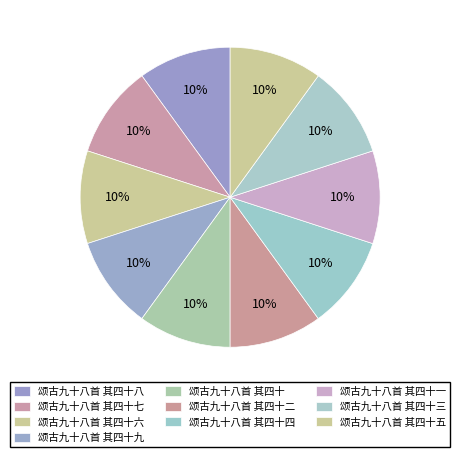

Which category has the biggest portion of the pie?

颂古九十八首 其四十